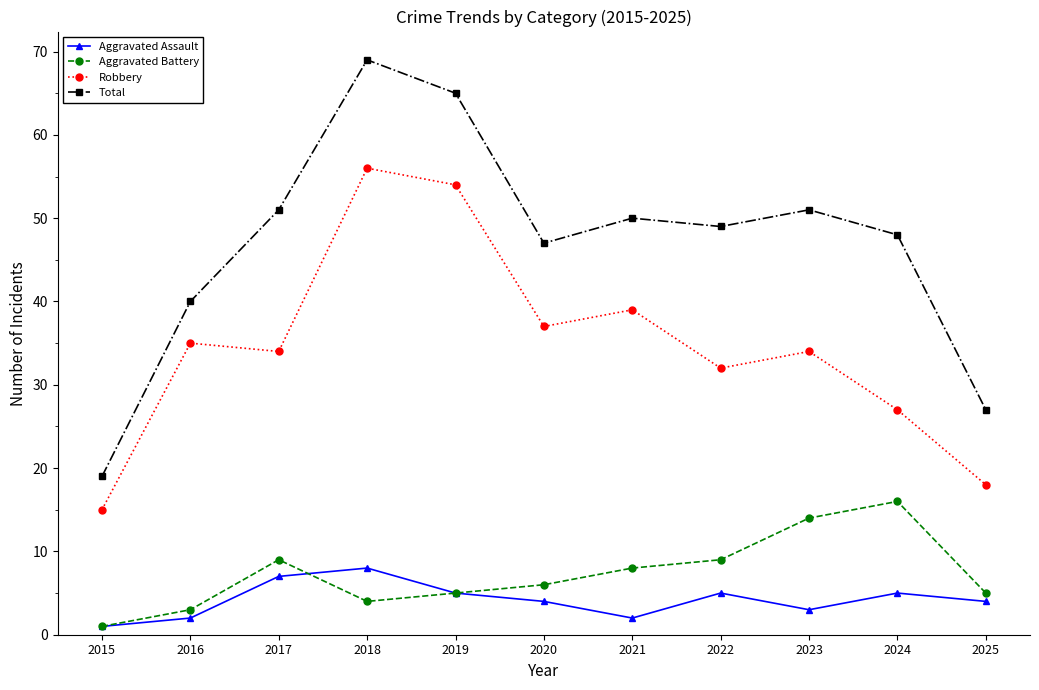

How many data points in Total are less than 49?

5